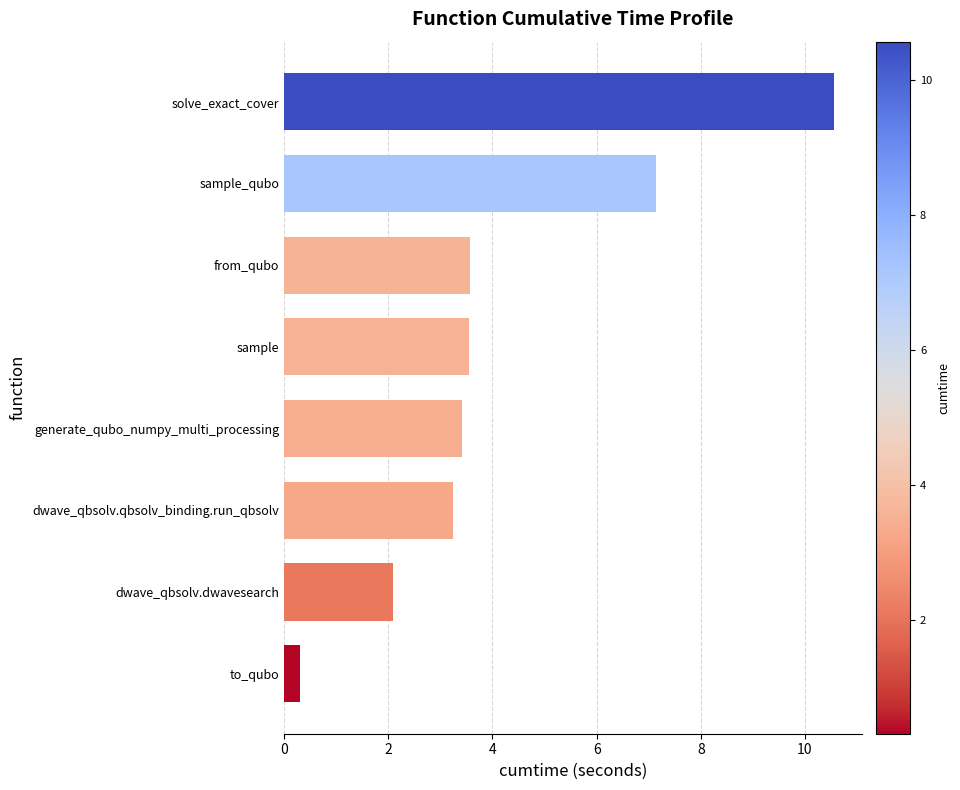

Reading top to bottom, transcribe all the data shown in this chart.

solve_exact_cover=10.6	sample_qubo=7.1	from_qubo=3.6	sample=3.6	generate_qubo_numpy_multi_processing=3.4	dwave_qbsolv.qbsolv_binding.run_qbsolv=3.2	dwave_qbsolv.dwavesearch=2.1	to_qubo=0.3